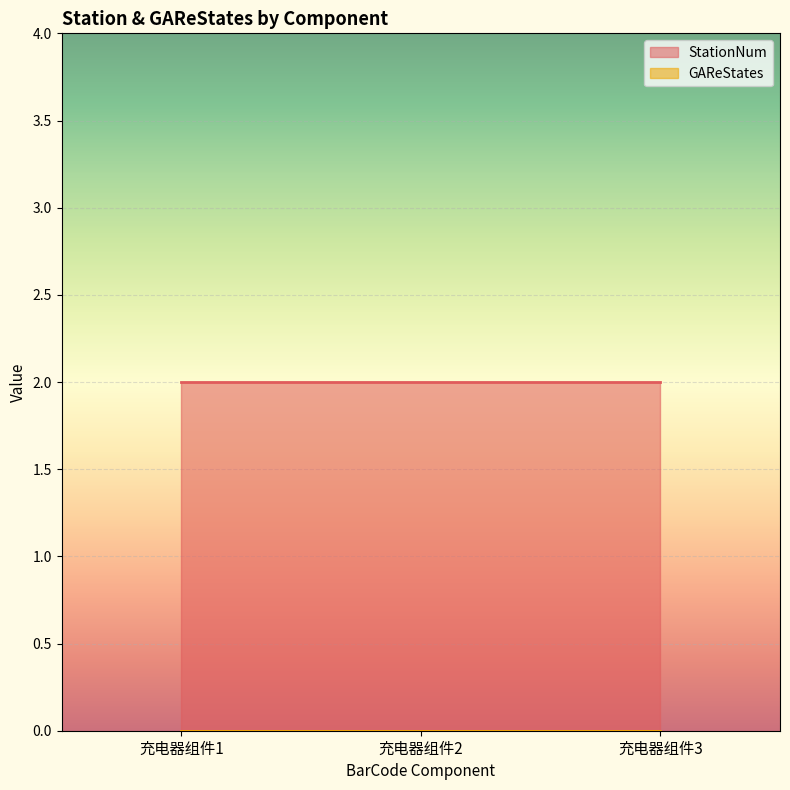

Which series has the largest total across all categories?

StationNum